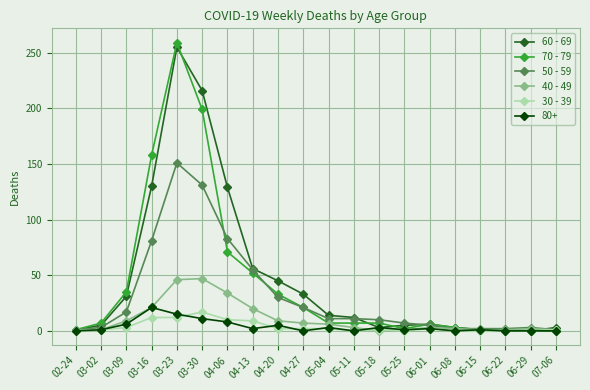

What is the value of the 70 - 79 point at the 17th from the left?

1